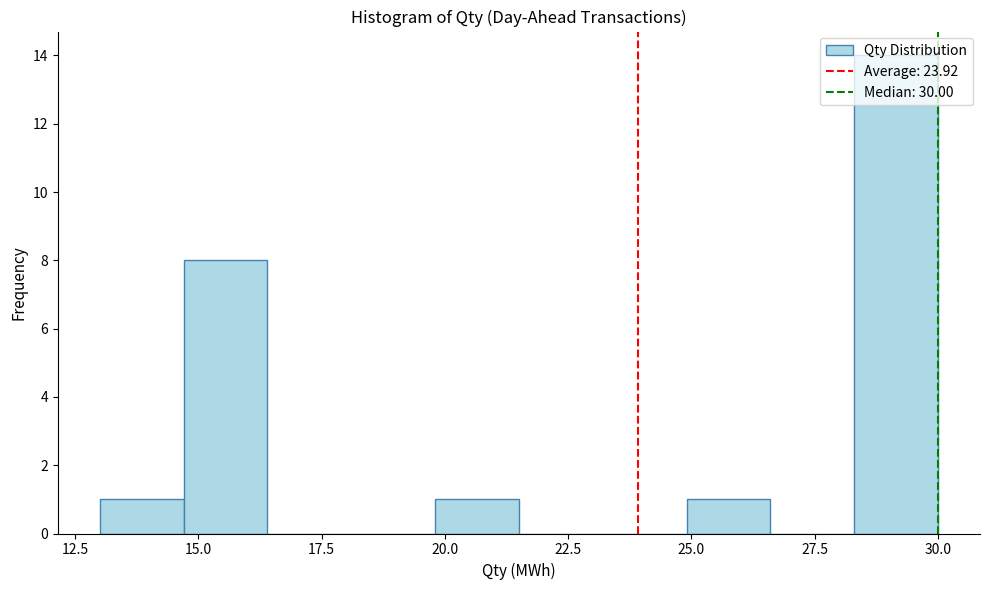

Read against the x-axis, roughly where is the centre of the tallest bar?

29.0